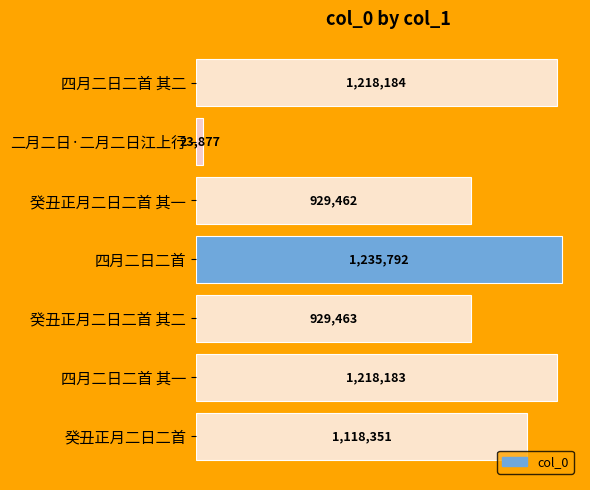

Are the bars horizontal?

Yes